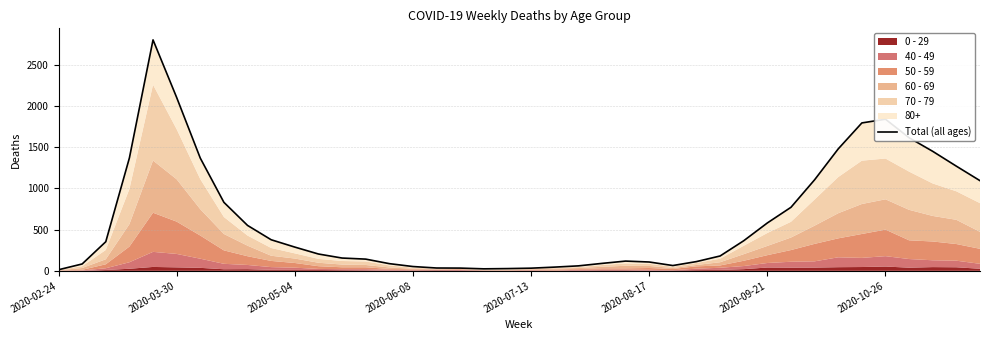

How many points are lower than both their immediate neighbors (excluding endpoints)?

2